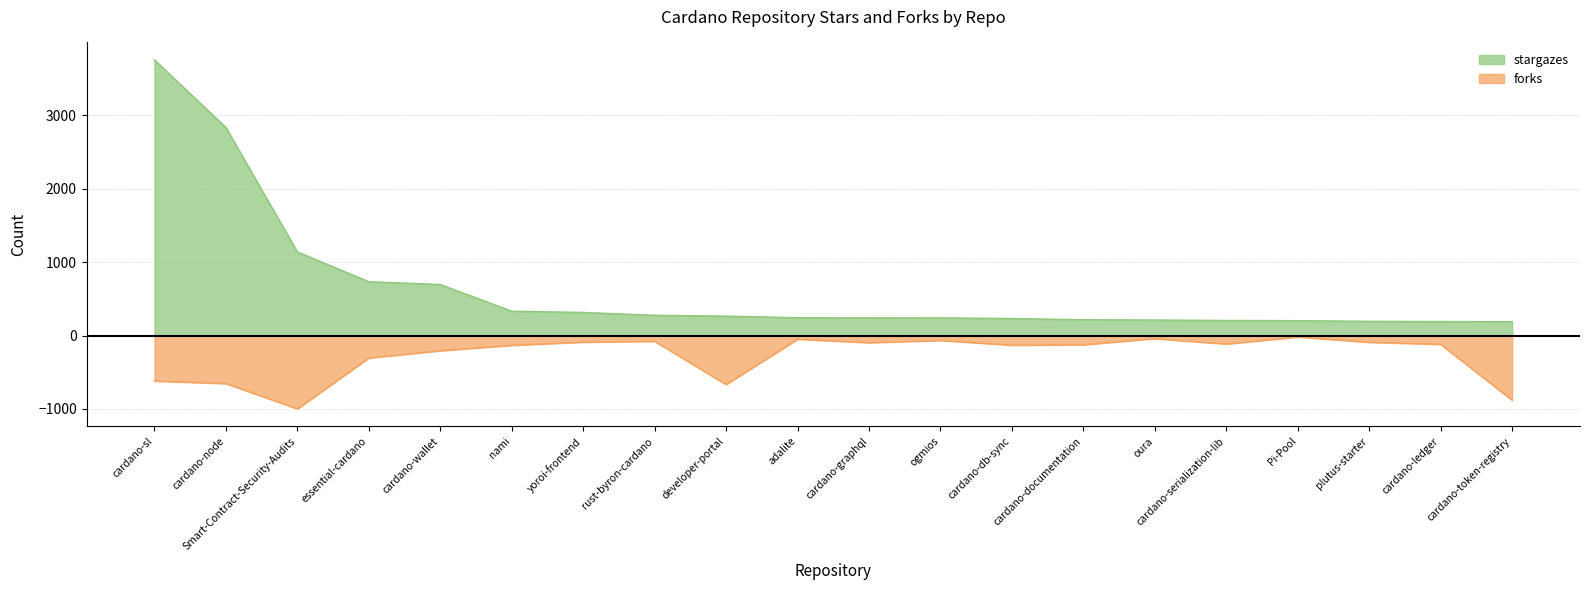

What is the maximum value for forks?

-20